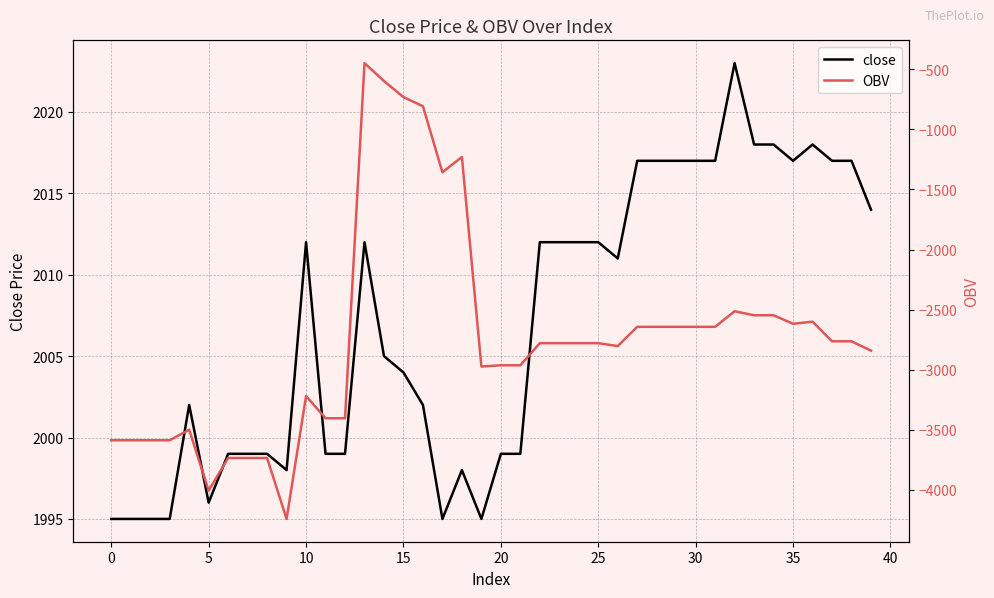

Read the OBV value at 13.

-448.2